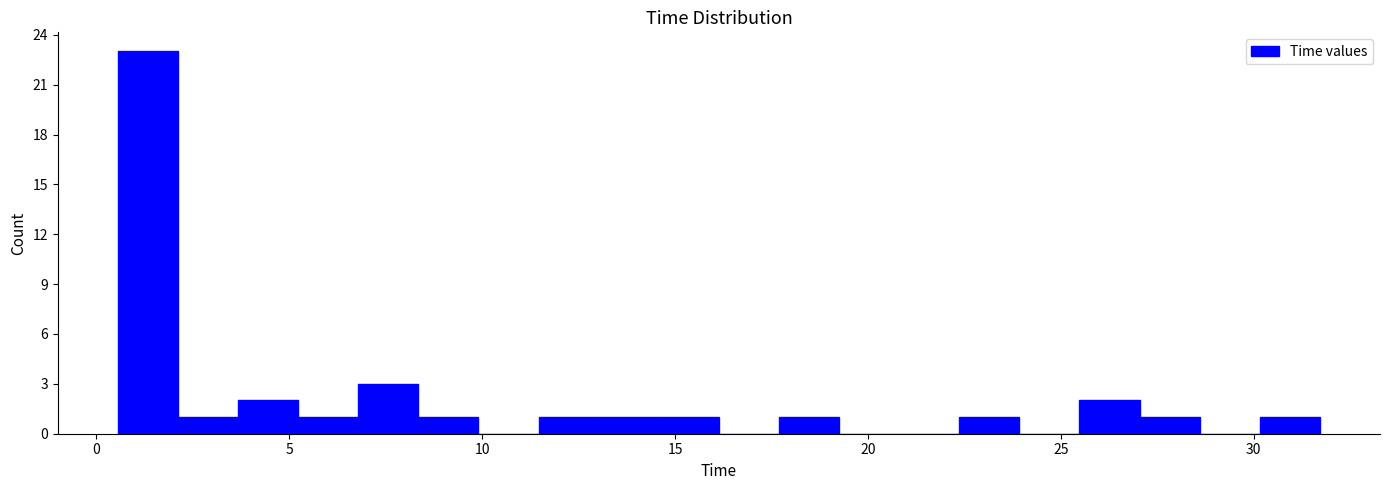

Around what value on the x-axis is the tallest bar? Give the approximate position of its centre, as read against the axis.

1.5